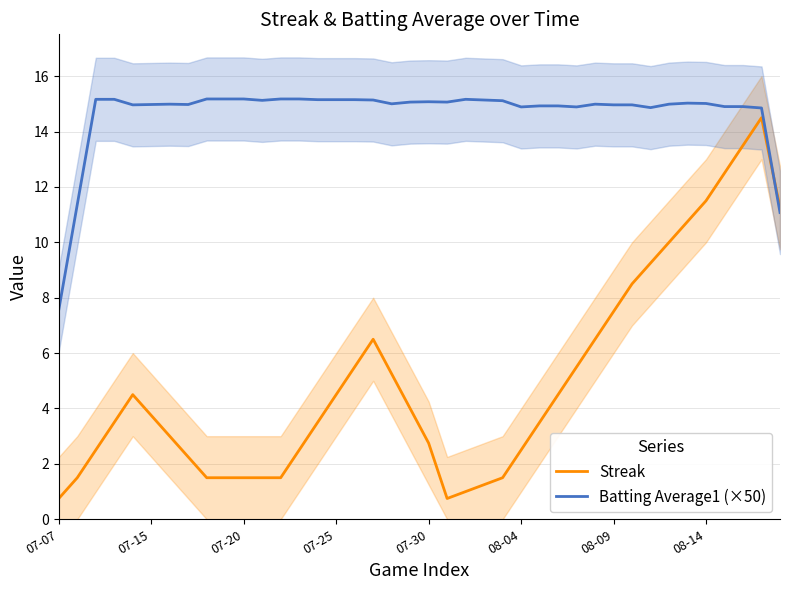

In Streak, how many points are lower than both neighbors (excluding endpoints)?

1